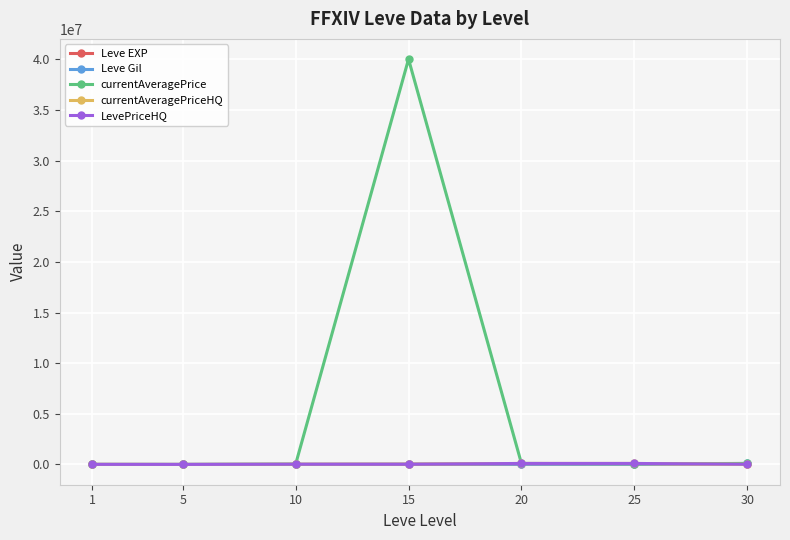

Count the number of data series in this chart.

5